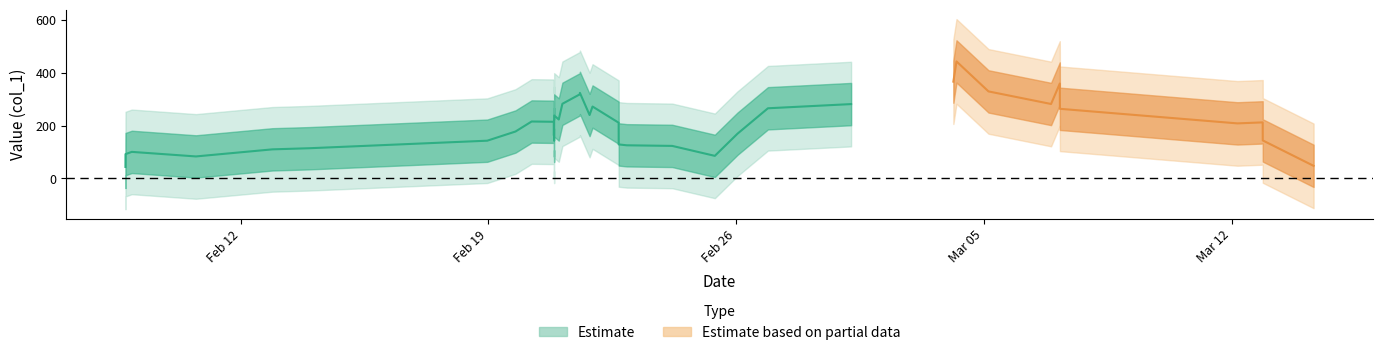

Count the number of categories in the chart.

40